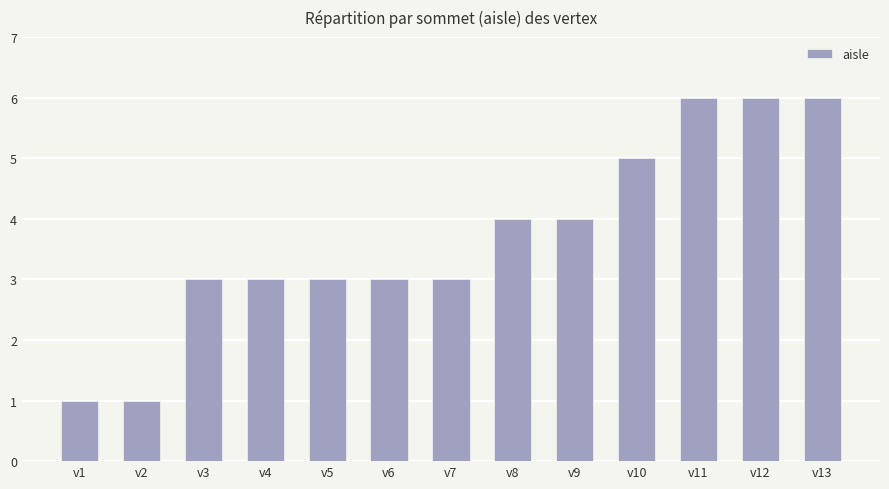

What is the difference between the maximum and second lowest values?

5